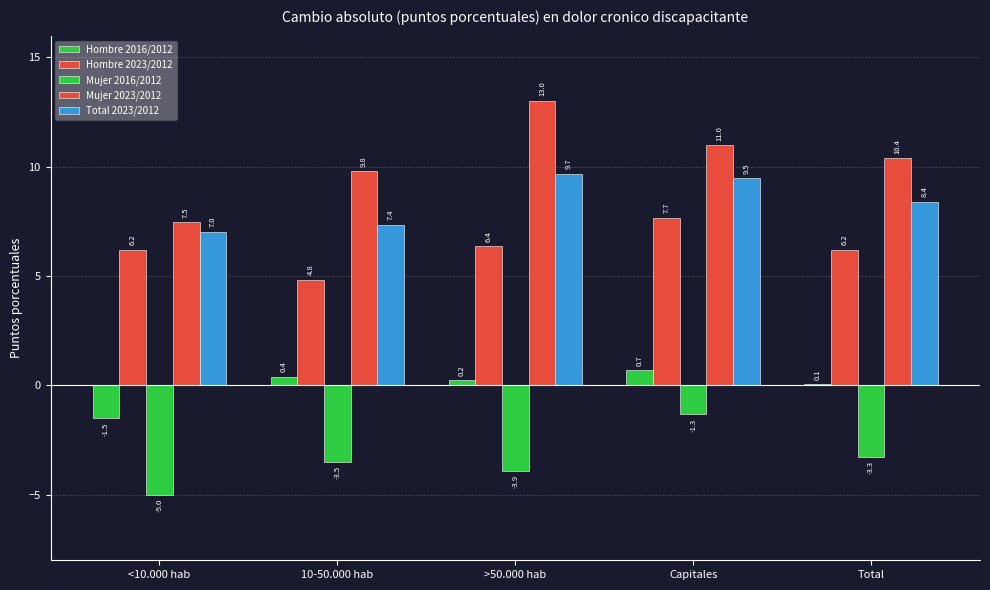

Between Total and 10-50.000 hab, which is larger?

10-50.000 hab